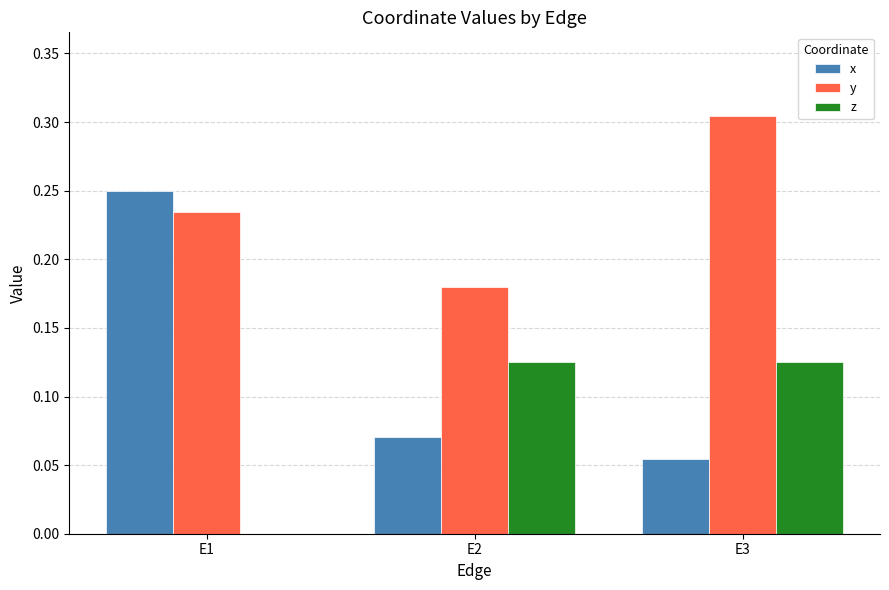

Which series has the largest total across all categories?

y